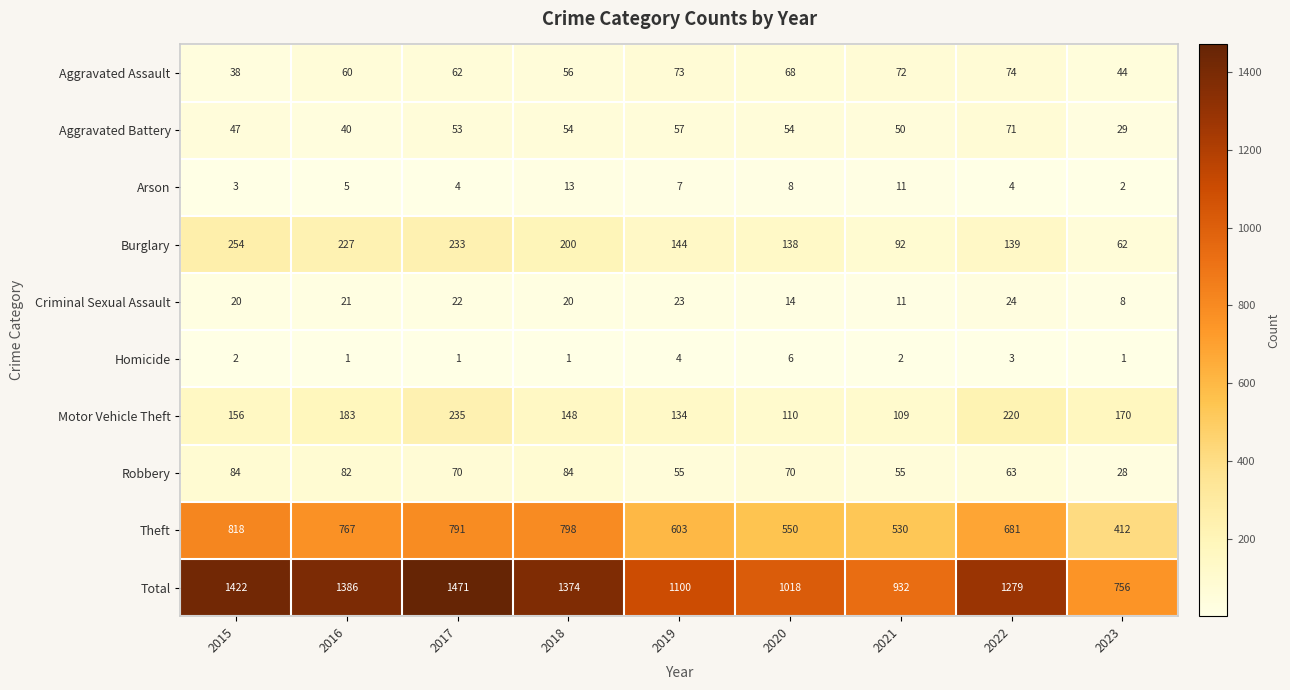

At how many categories does at least one series exceed 1368?

4